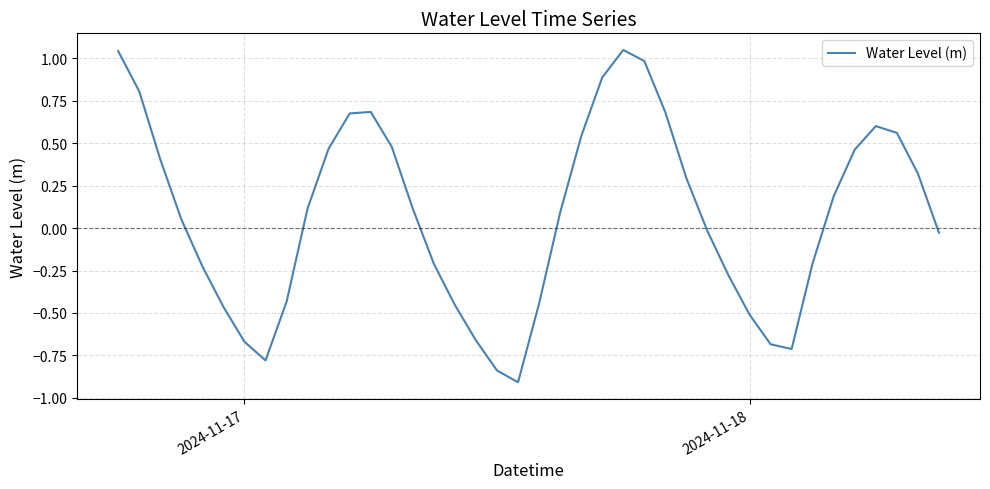

What is the minimum value shown in the chart?

-0.9